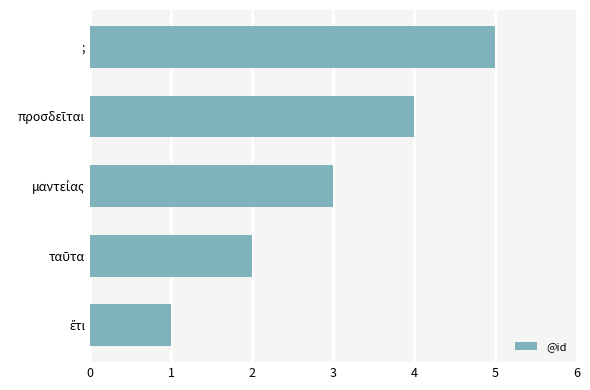

Is it true that the value at ; is 9?

False